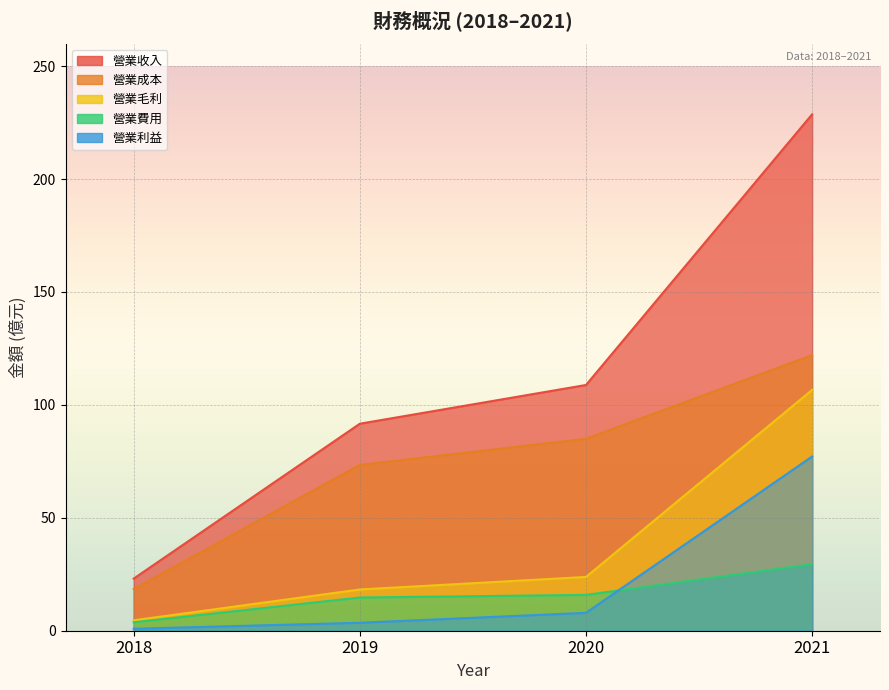

What is the highest value of the 營業成本 series?

122.0